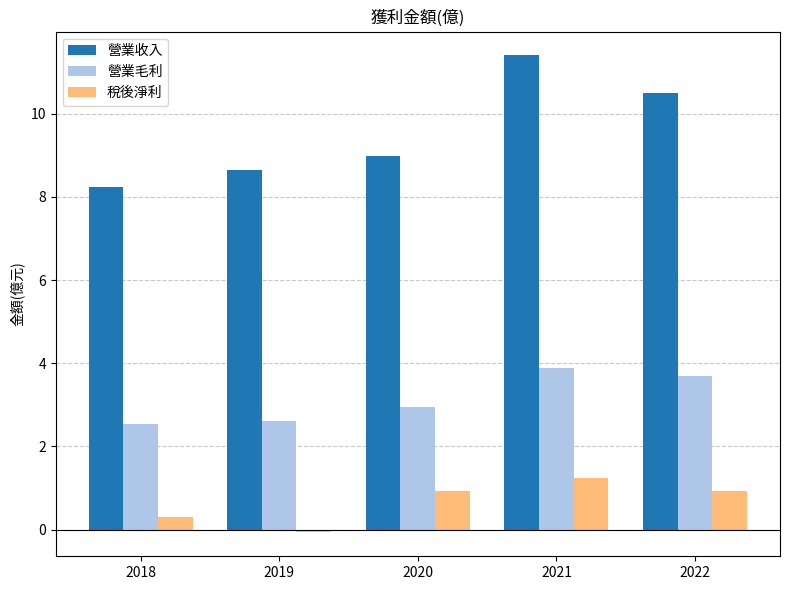

Are the bars grouped side by side (vs. stacked)?

Yes